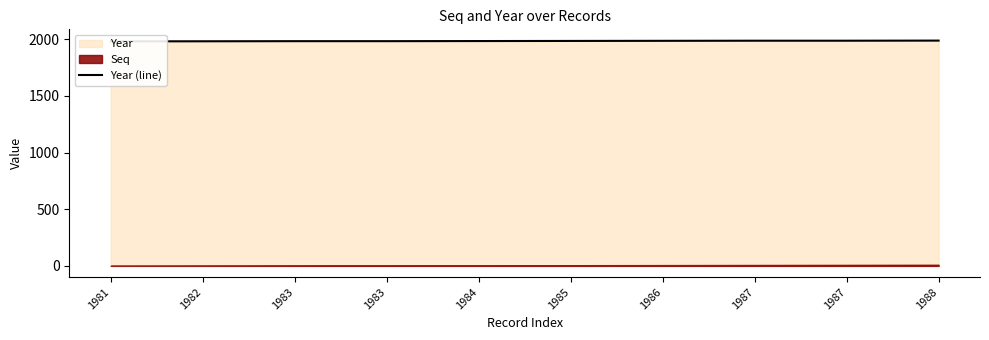

True or false: the data has more than 1 interior local peaks.

False